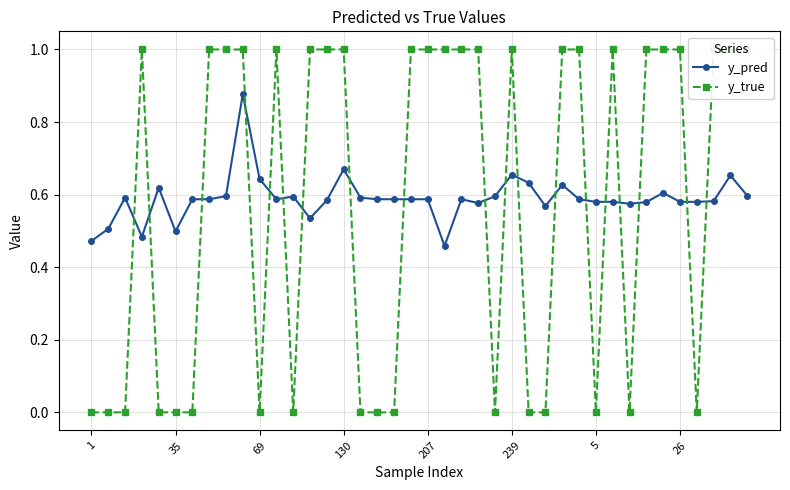

True or false: y_true and y_pred intersect in this chart.

True